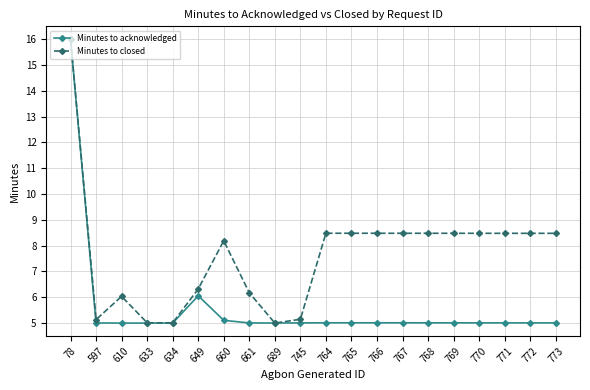

At which category does Minutes to closed reach its first local peak?

610